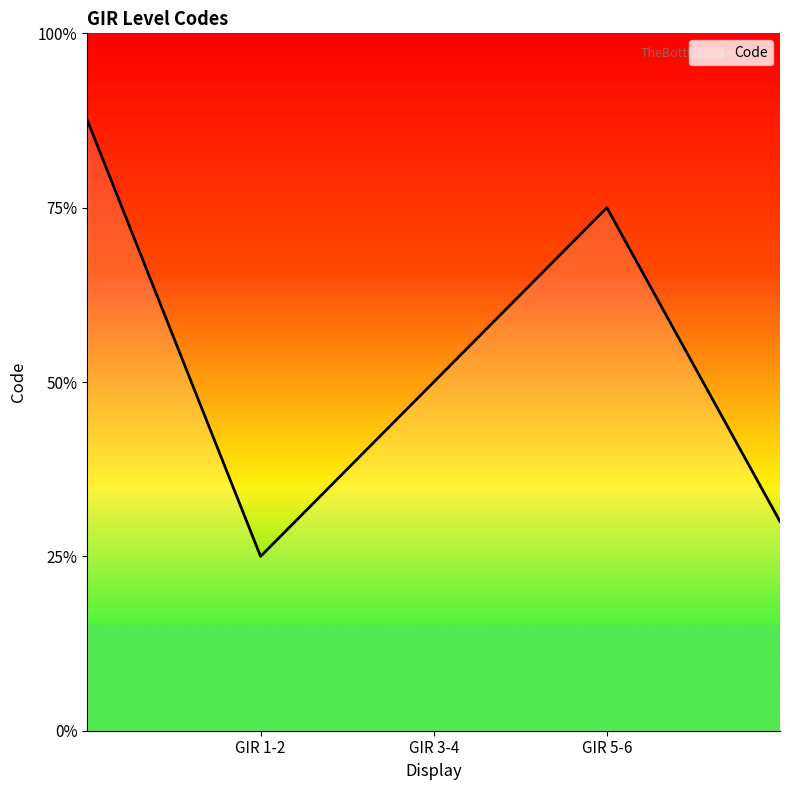

Is this an area chart (filled region under the line)?

Yes